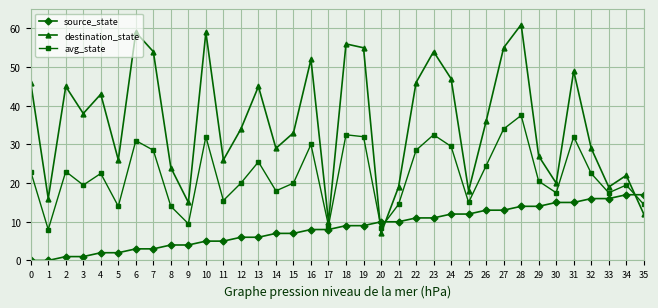

Reading left to right, what are all the values shown in this chart?

source_state: 0=0.0	1=0.0	2=1.0	3=1.0	4=2.0	5=2.0	6=3.0	7=3.0	8=4.0	9=4.0	10=5.0	11=5.0	12=6.0	13=6.0	14=7.0	15=7.0	16=8.0	17=8.0	18=9.0	19=9.0	20=10.0	21=10.0	22=11.0	23=11.0	24=12.0	25=12.0	26=13.0	27=13.0	28=14.0	29=14.0	30=15.0	31=15.0	32=16.0	33=16.0	34=17.0	35=17.0
destination_state: 0=46.0	1=16.0	2=45.0	3=38.0	4=43.0	5=26.0	6=59.0	7=54.0	8=24.0	9=15.0	10=59.0	11=26.0	12=34.0	13=45.0	14=29.0	15=33.0	16=52.0	17=10.0	18=56.0	19=55.0	20=7.0	21=19.0	22=46.0	23=54.0	24=47.0	25=18.0	26=36.0	27=55.0	28=61.0	29=27.0	30=20.0	31=49.0	32=29.0	33=19.0	34=22.0	35=12.0
avg_state: 0=23.0	1=8.0	2=23.0	3=19.5	4=22.5	5=14.0	6=31.0	7=28.5	8=14.0	9=9.5	10=32.0	11=15.5	12=20.0	13=25.5	14=18.0	15=20.0	16=30.0	17=9.0	18=32.5	19=32.0	20=8.5	21=14.5	22=28.5	23=32.5	24=29.5	25=15.0	26=24.5	27=34.0	28=37.5	29=20.5	30=17.5	31=32.0	32=22.5	33=17.5	34=19.5	35=14.5